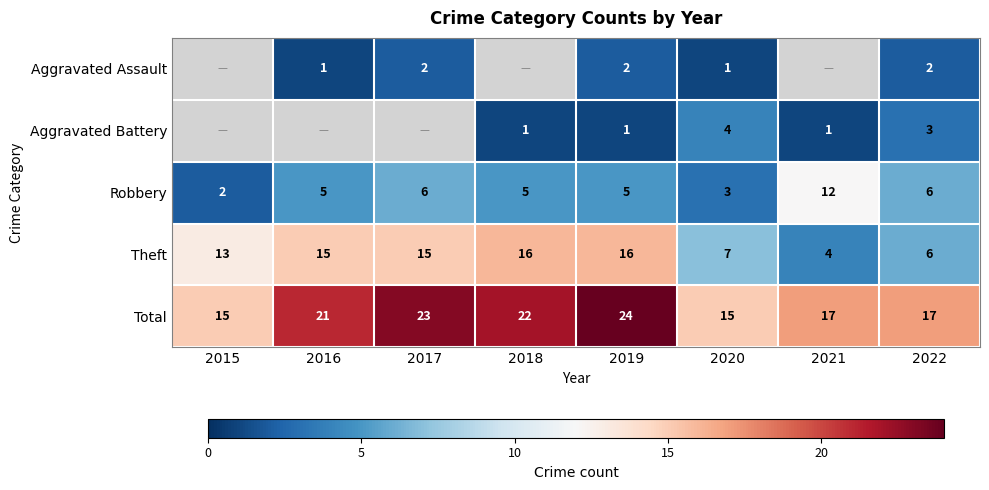

Is it true that Total equals 24 at 2019?

True